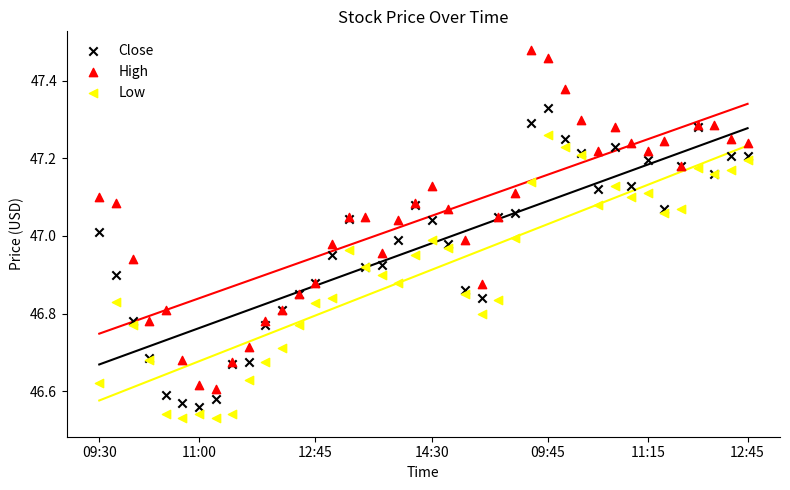

Which series contains the lowest Y value?

Low